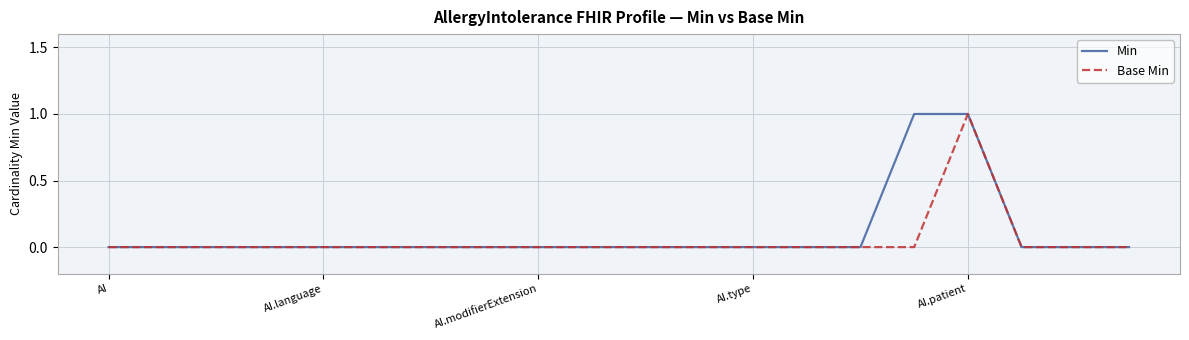

True or false: Base Min and Min cross at least once.

False